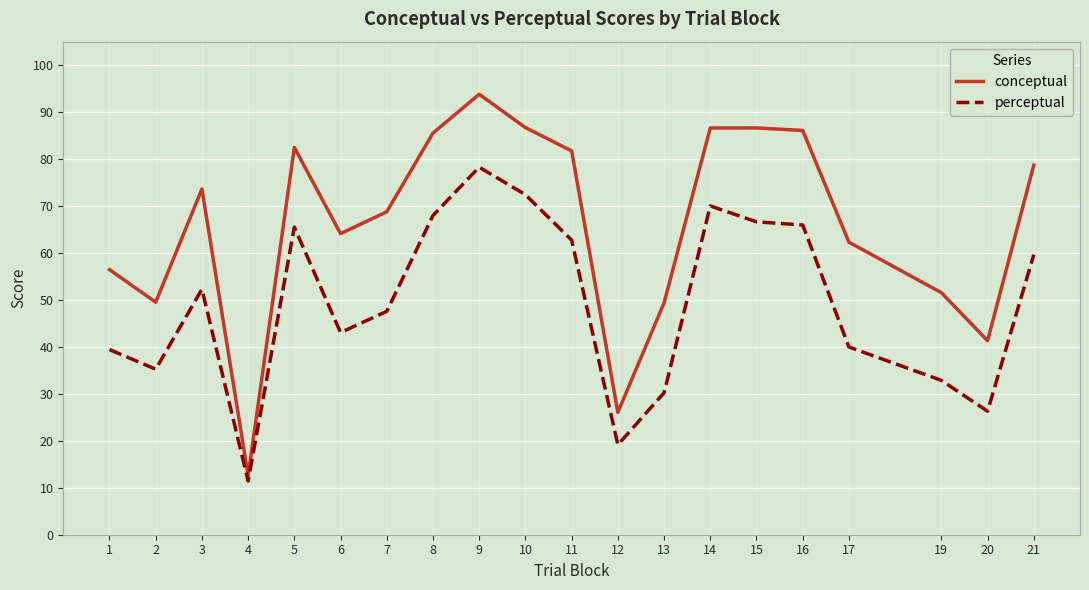

Is the value of conceptual at 2 greater than the value of perceptual at 14?

No